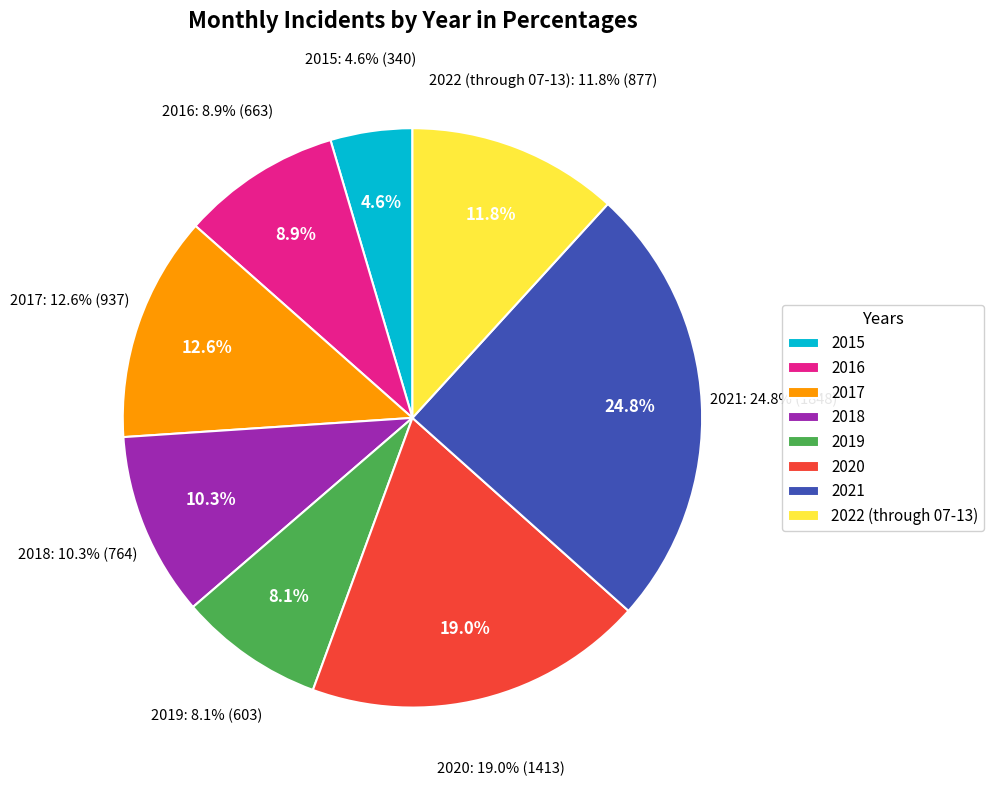

Which category has the biggest portion of the pie?

2021